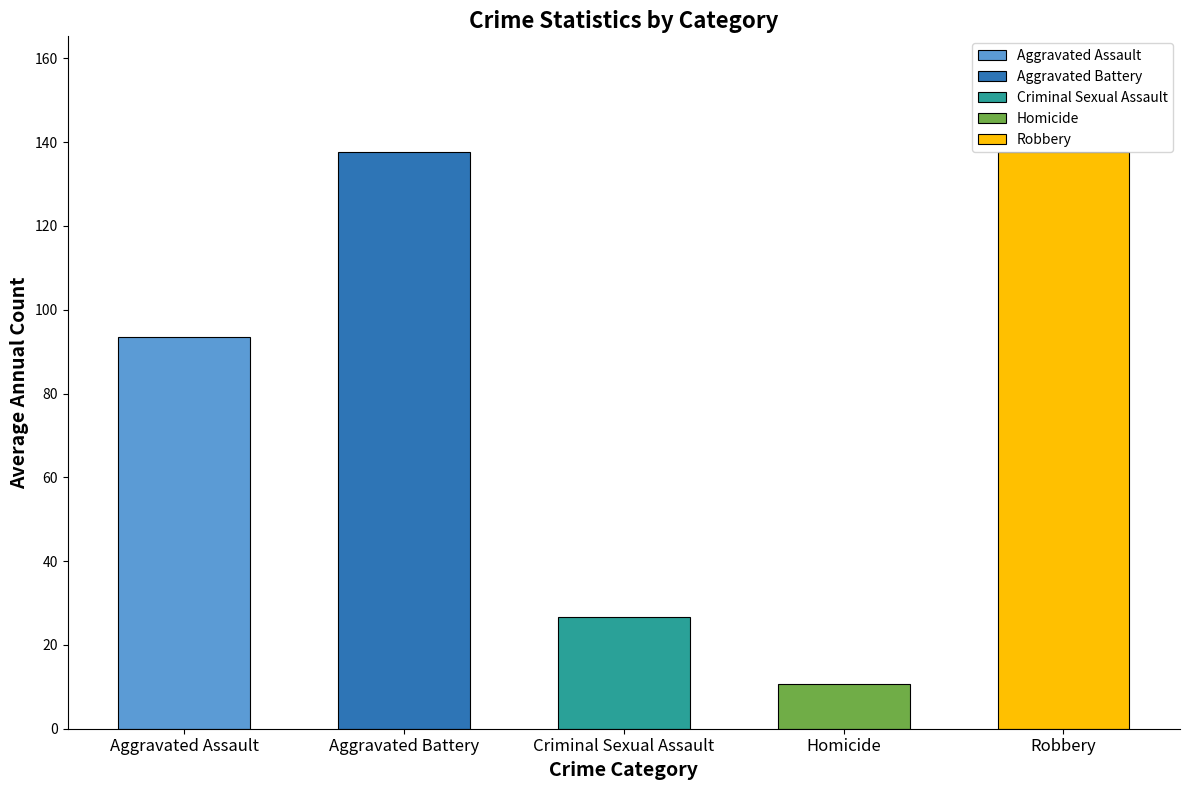

Which category has the lowest value across all series?

Homicide